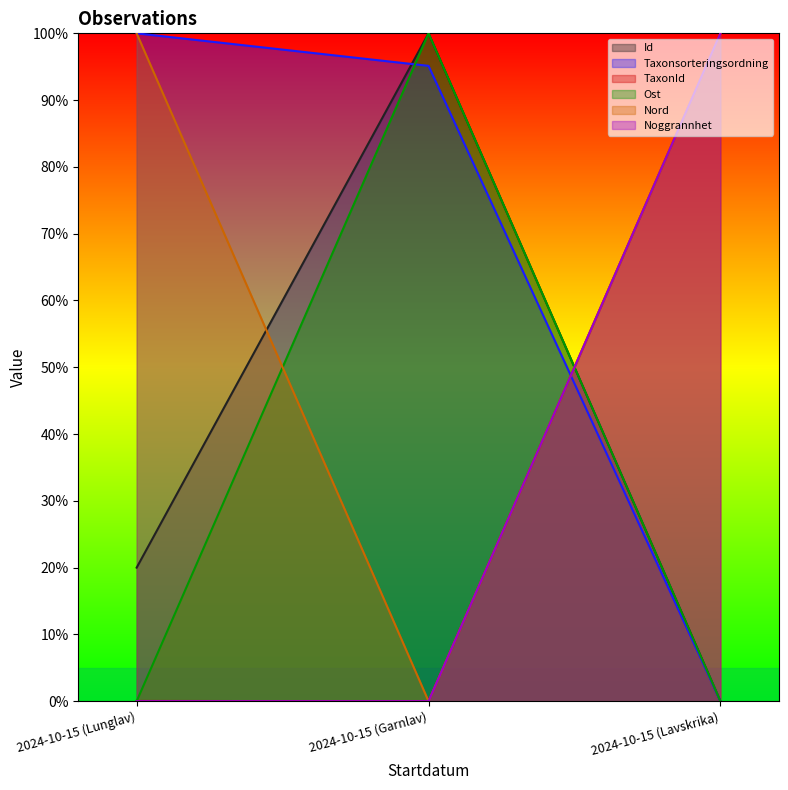

List the labels in order of TaxonId value, largest first.

2024-10-15 (Lavskrika), 2024-10-15 (Lunglav), 2024-10-15 (Garnlav)